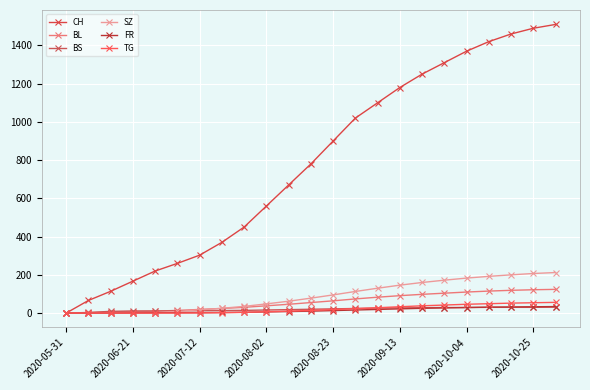

How many lines are shown in the chart?

6